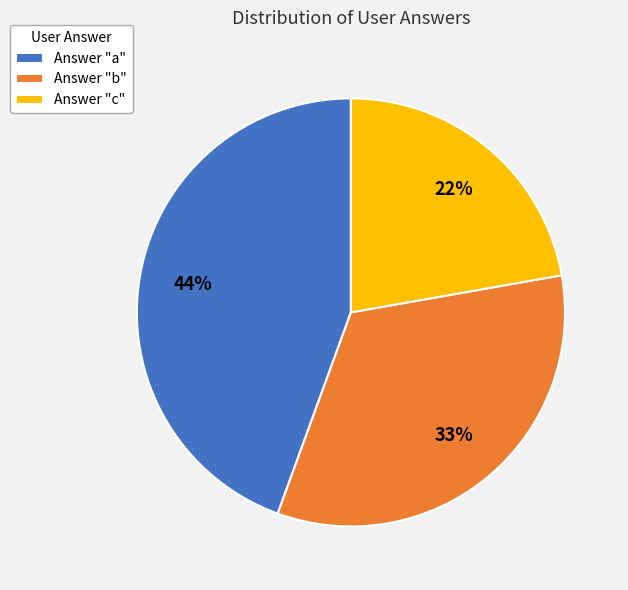

Is it true that Answer "b" is 24% of the pie?

False